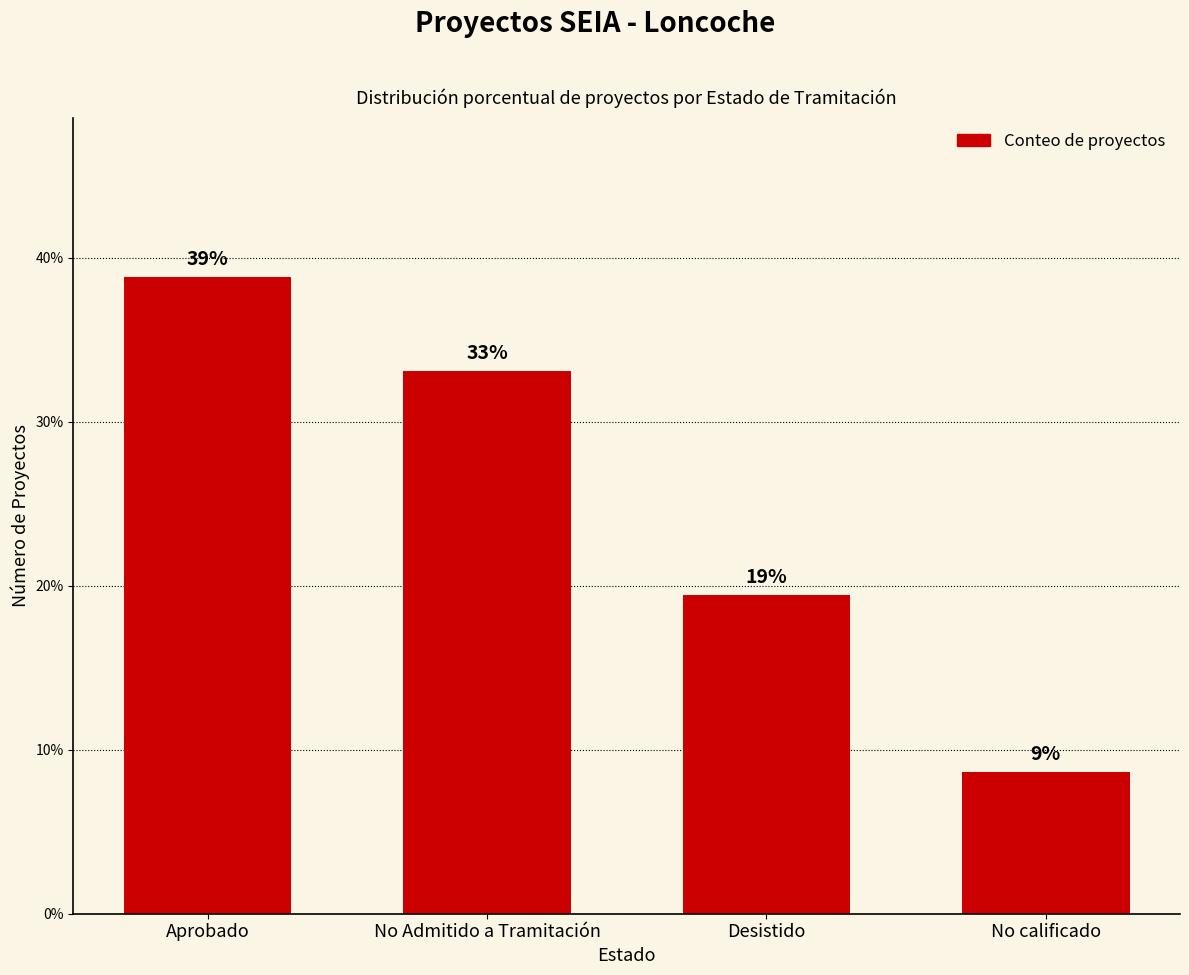

True or false: the data shows 19.4 at Desistido.

True